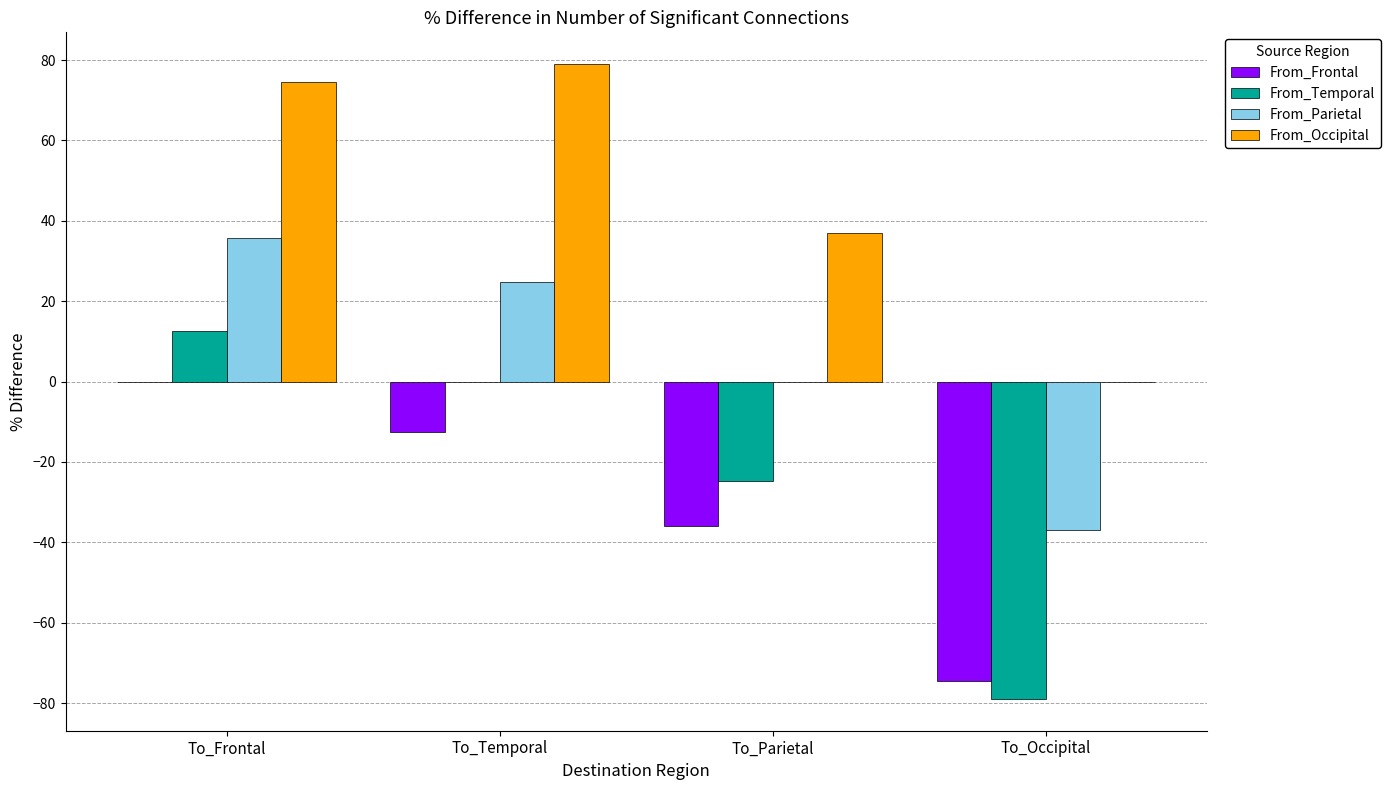

What are all the series names shown in the legend?

From_Frontal, From_Temporal, From_Parietal, From_Occipital